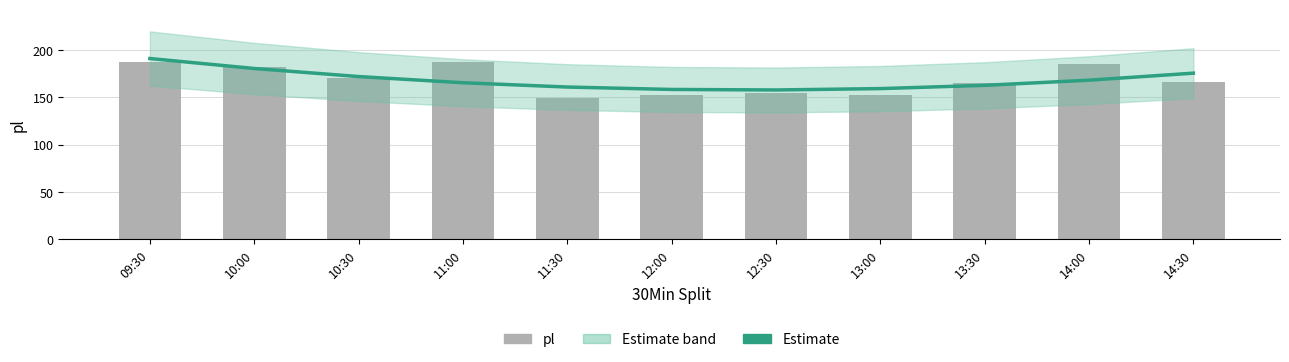

At 14:30, list the series in order from largest to smallest.

Estimate, pl